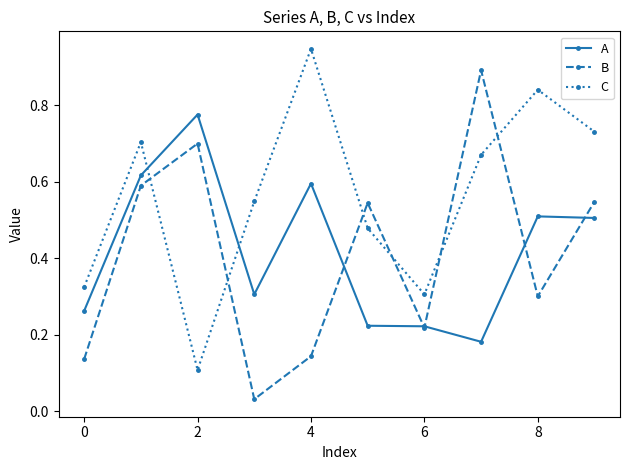

How many intersections are there between C and B?

6